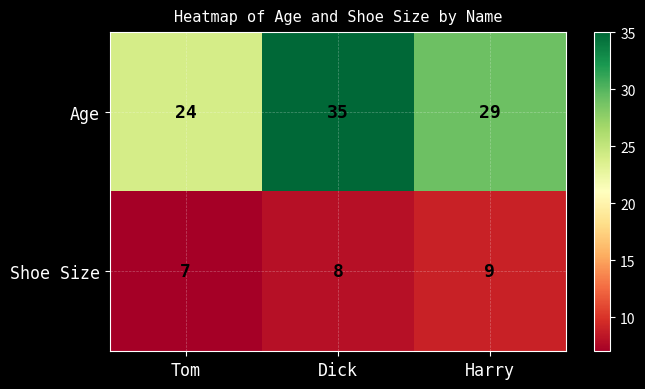

How many Age values are between 24 and 35?

3